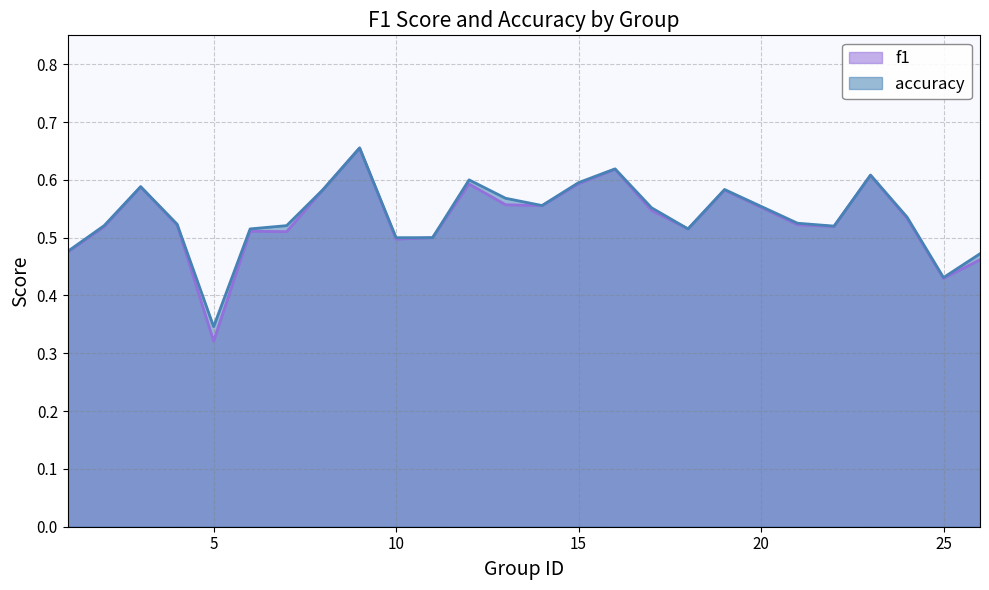

What is the value of the accuracy point at the 10th from the left?

0.5